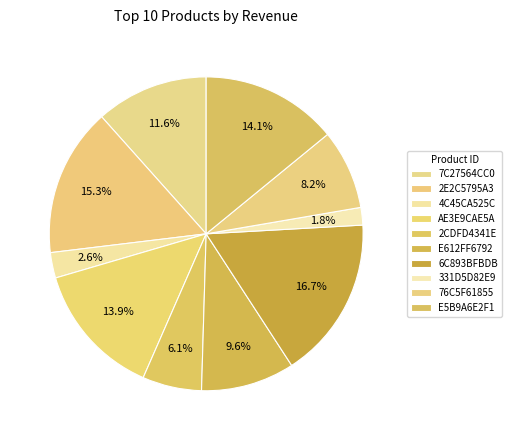

To the nearest percent, what is the difference between the 4C45CA525C and 2CDFD4341E slice percentages?

3%